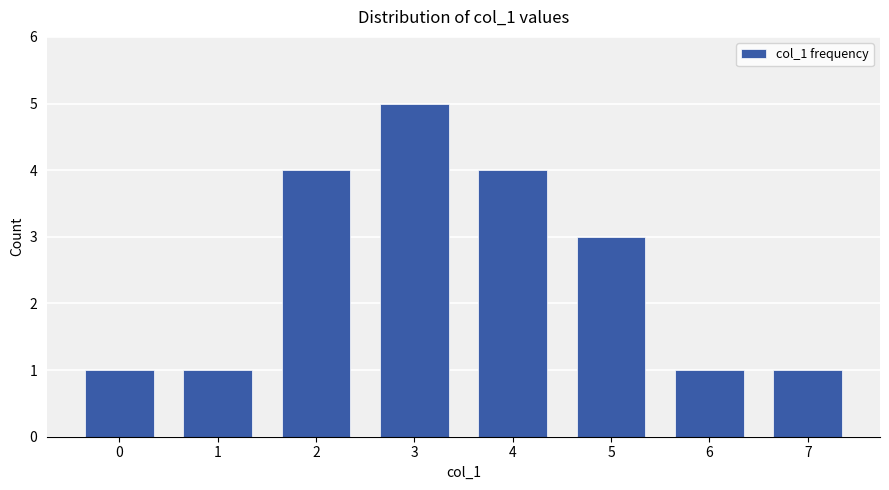

Approximately how many times larger is the value at 2 compared to 5?

1.3